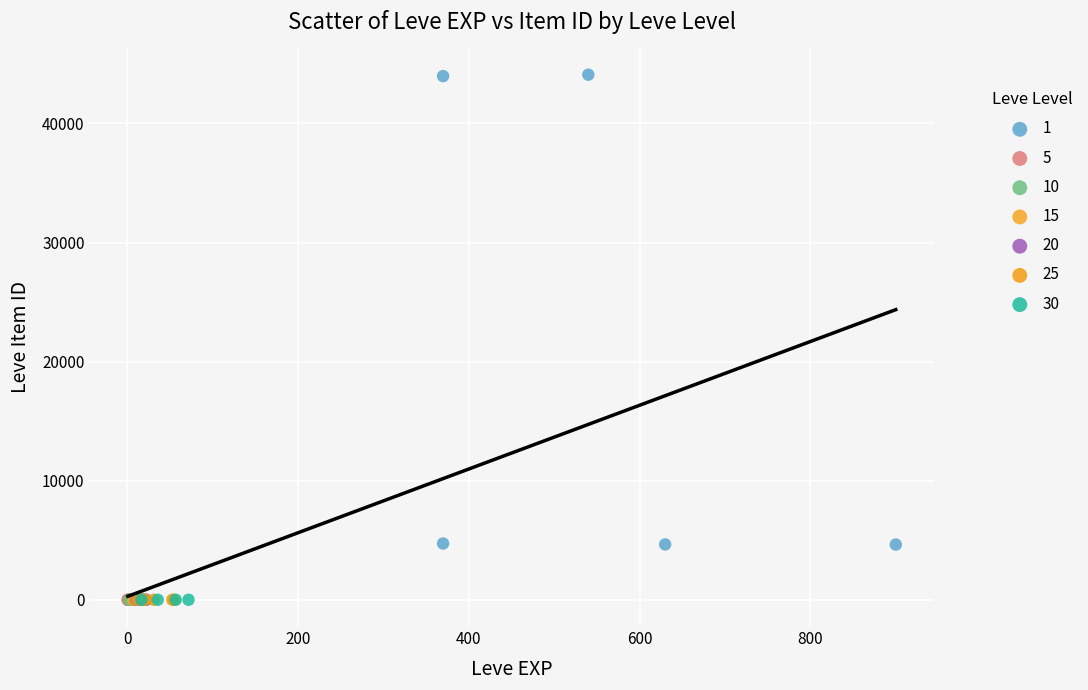

What are all the series names shown in the legend?

1, 5, 10, 15, 20, 25, 30